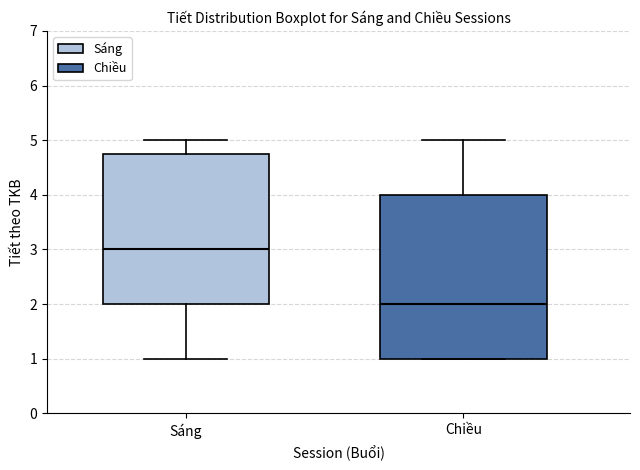

Which box's median line is the highest?

Sáng